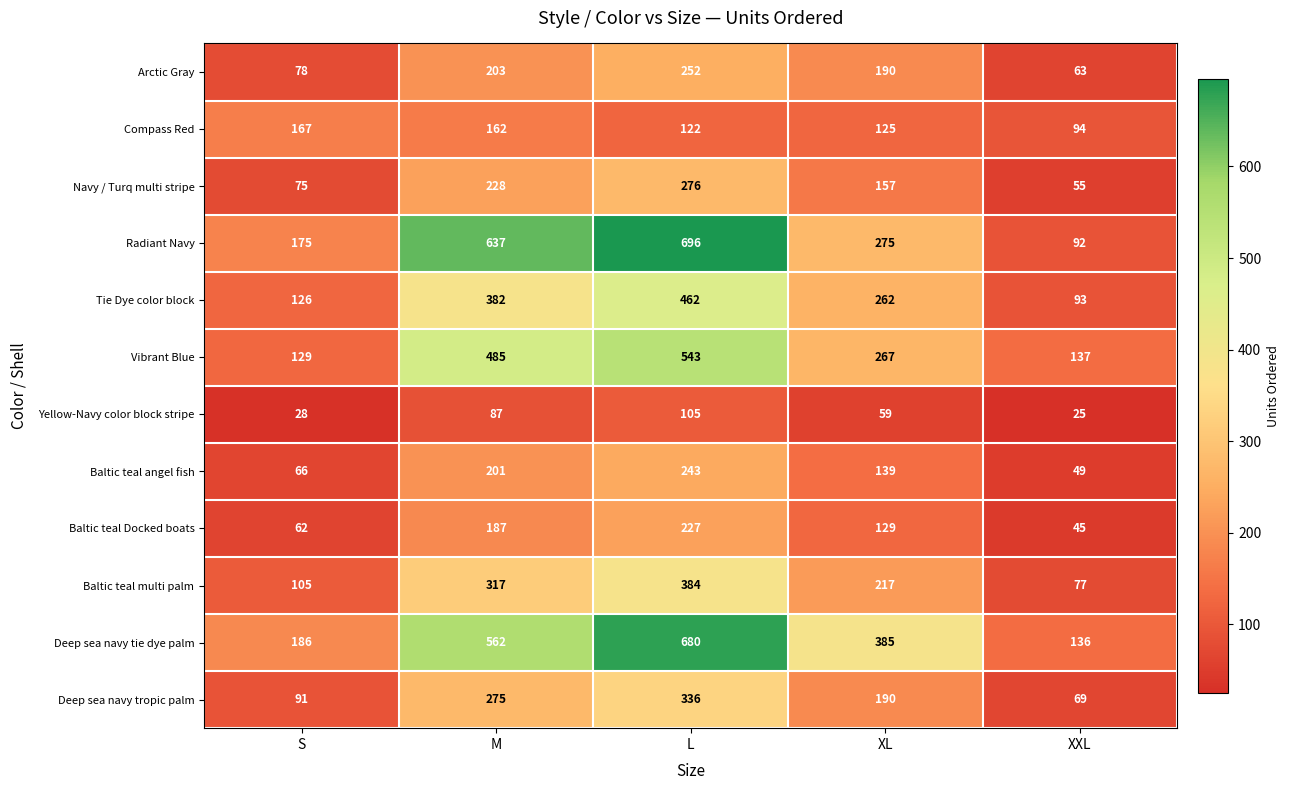

Which category has the highest value across all series?

L